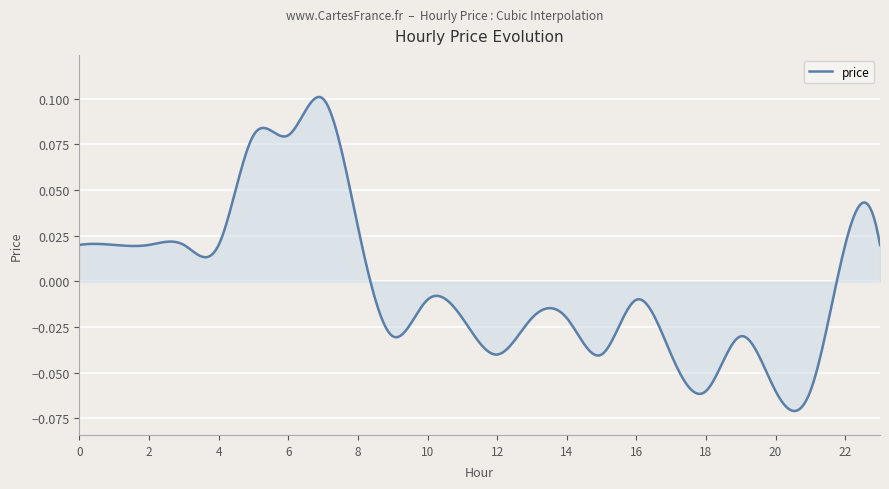

Does the chart have visible grid lines?

Yes